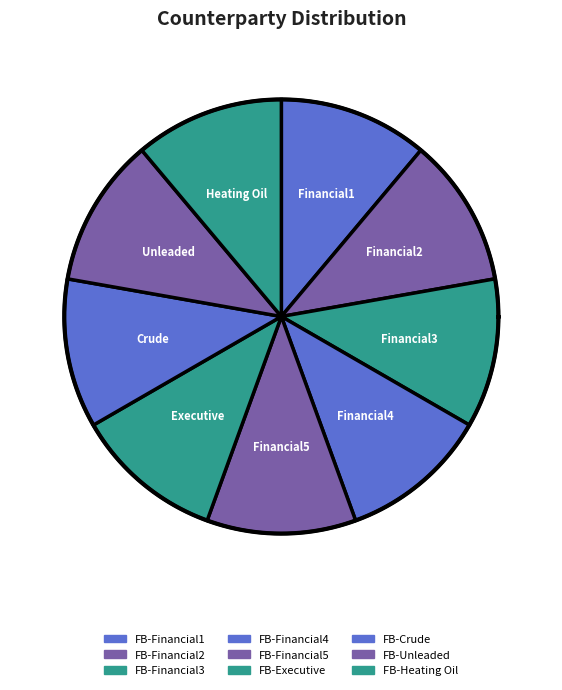

What is the largest slice in the pie chart?

FB-Heating Oil